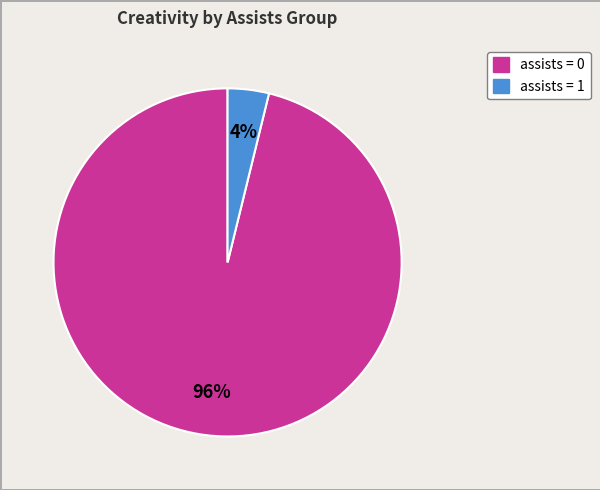

To the nearest percent, what is the average slice percentage?

50%